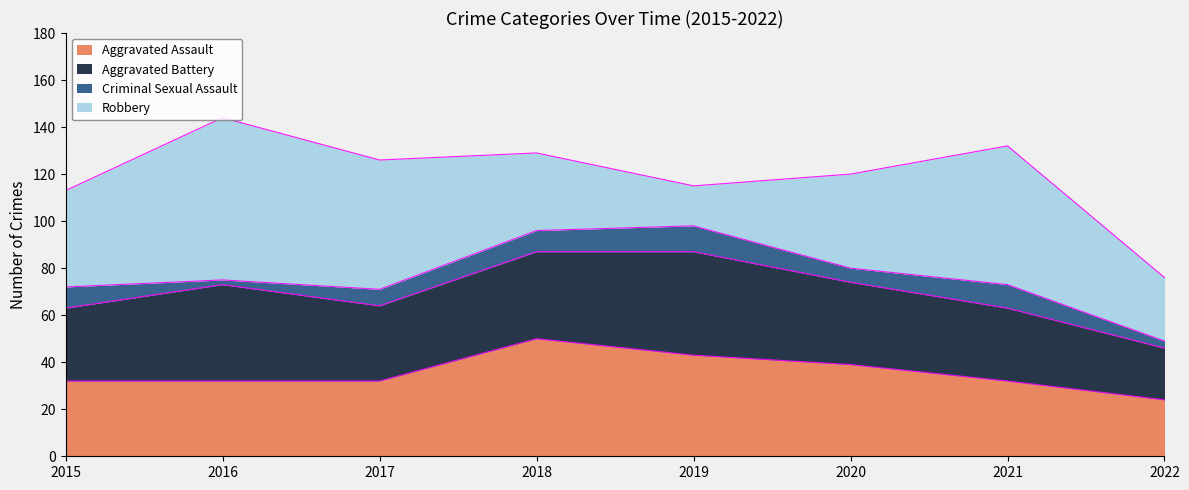

True or false: Criminal Sexual Assault and Aggravated Battery cross at least once.

False